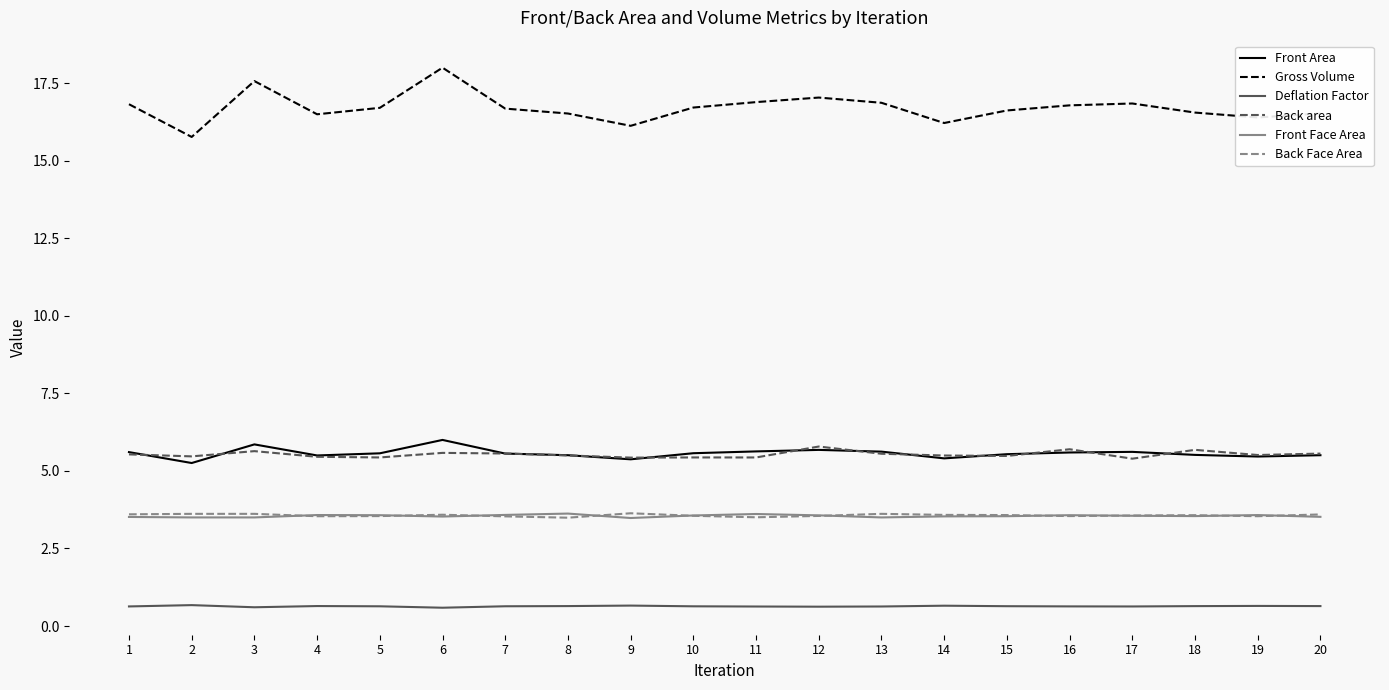

True or false: Back area has a value of 5.4 at 17.

True